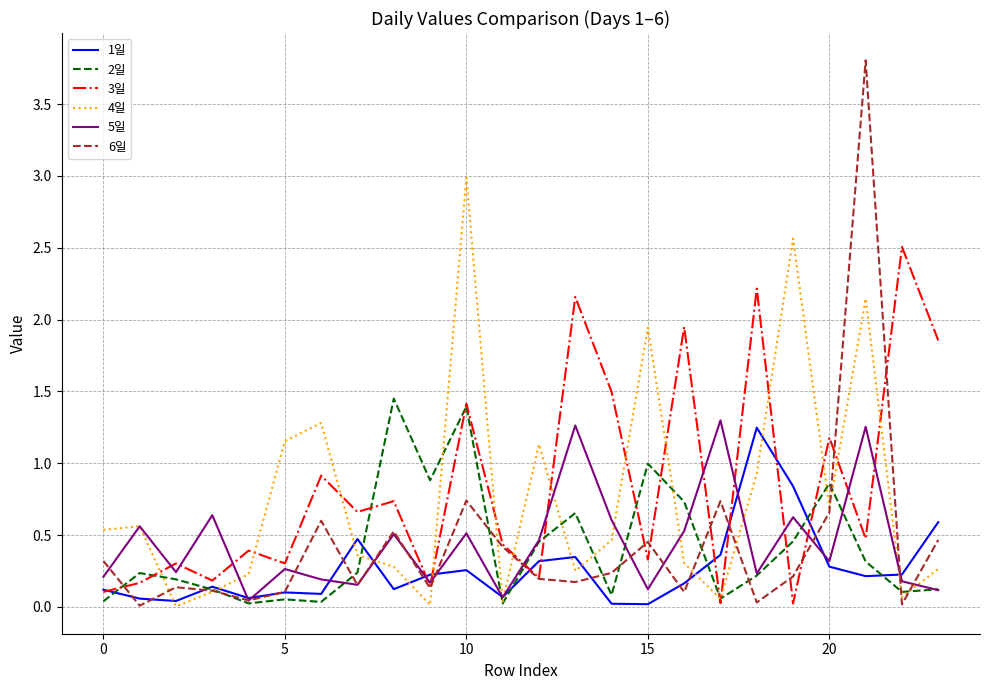

Which series has the largest range (max minus min)?

6일